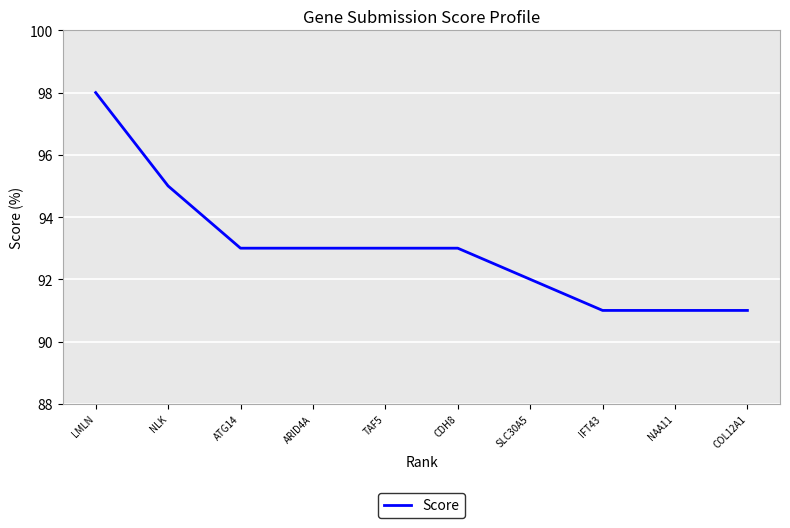

What position from the right is SLC30A5?

4